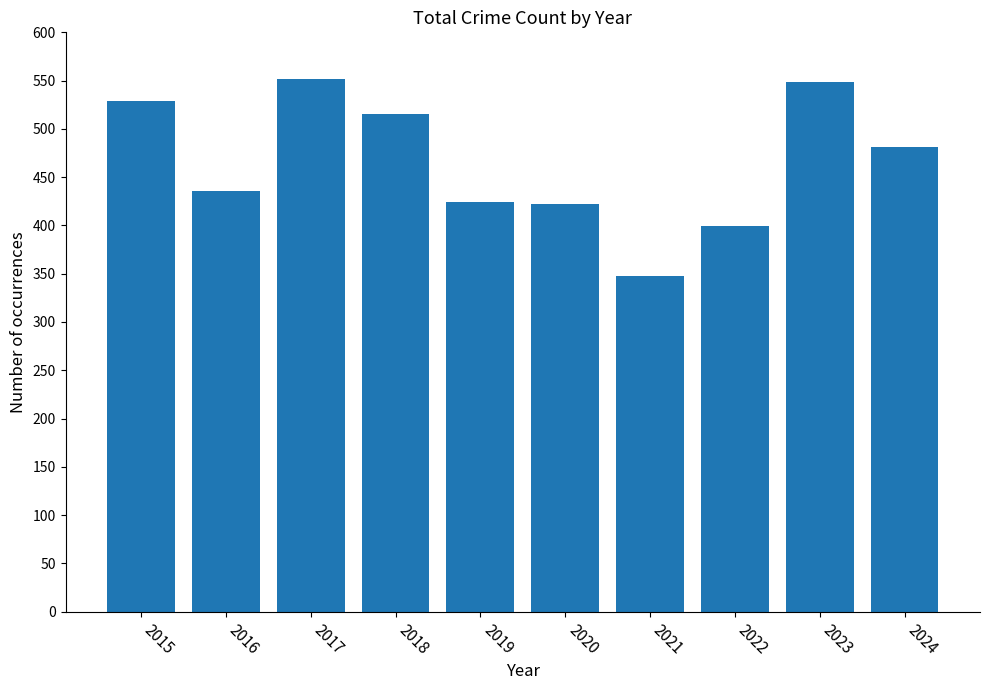

What is the smallest value displayed?

348